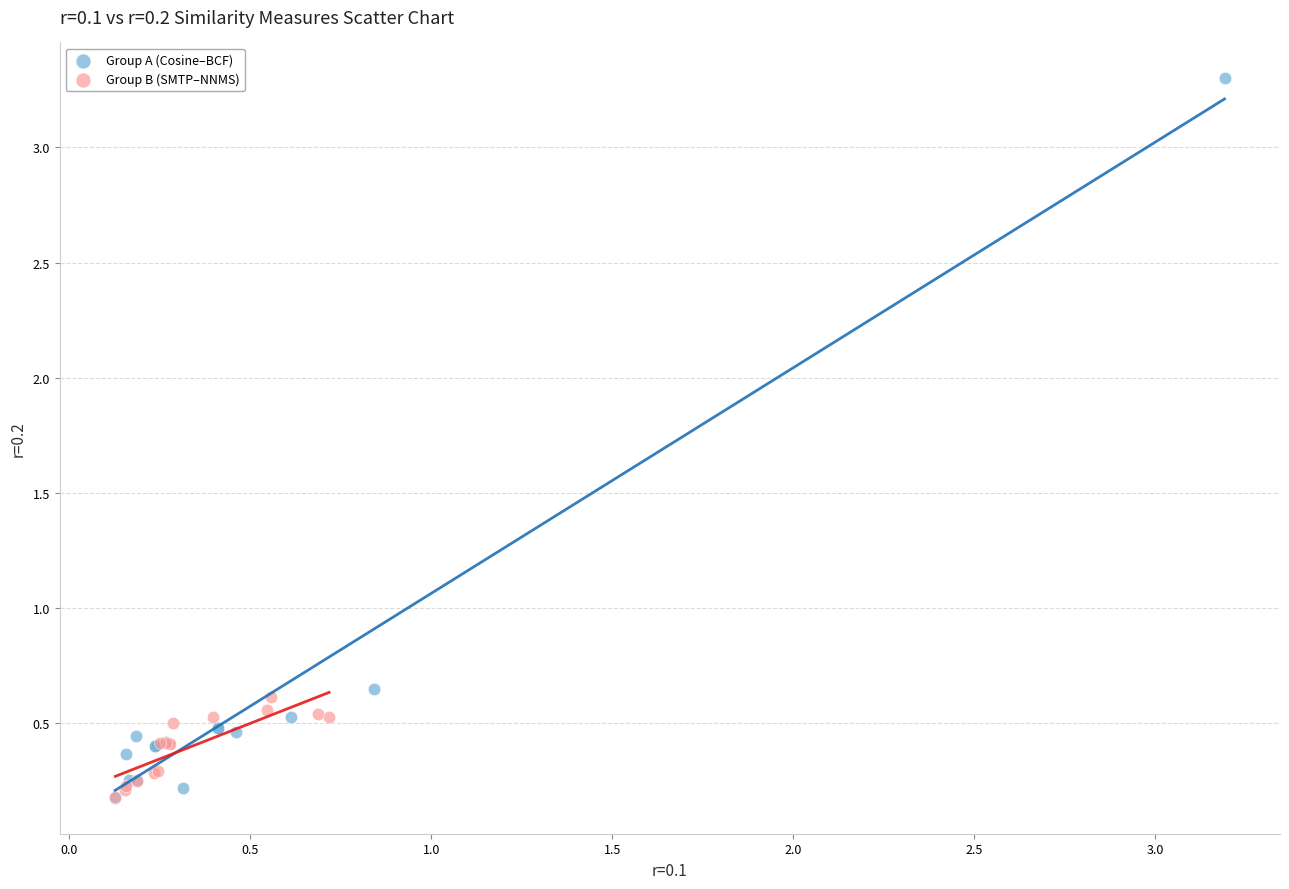

Which series reaches the maximum Y coordinate?

Group A (Cosine–BCF)